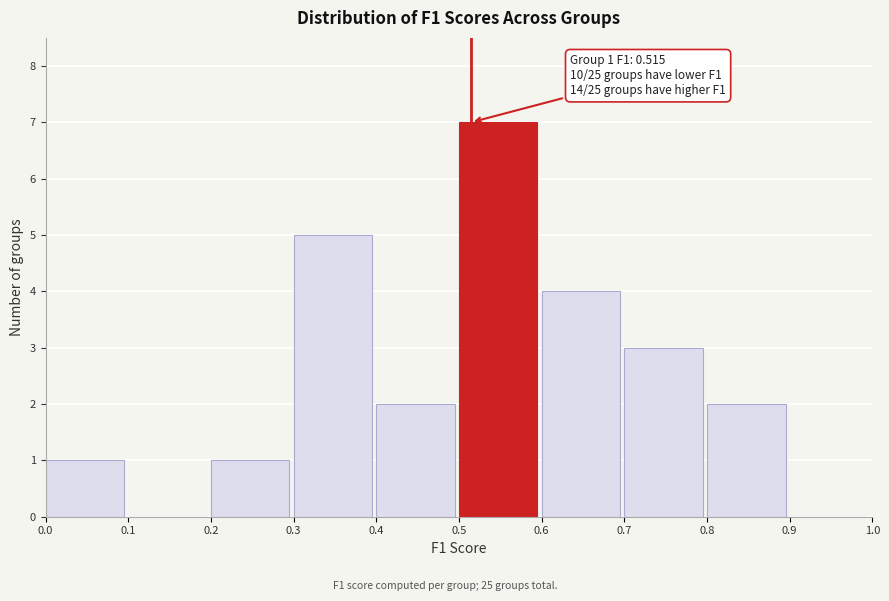

Which range on the x-axis has the tallest bar?

0.5 to 0.6